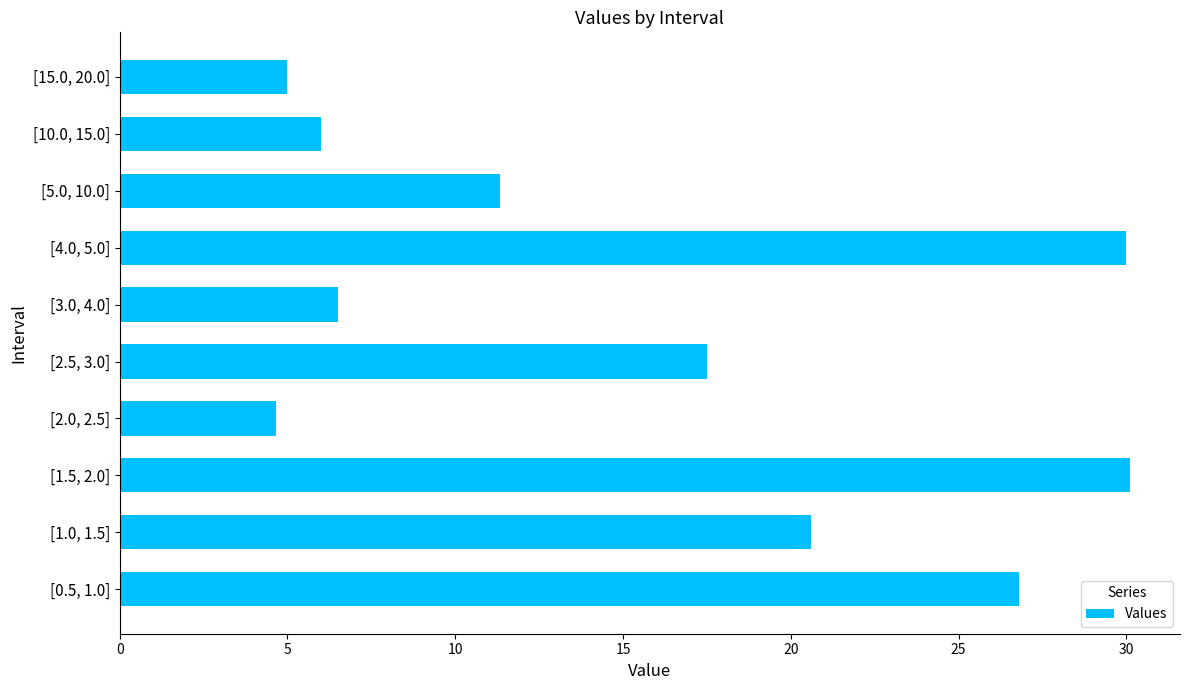

Rank the categories by value from lowest to highest.

[2.0, 2.5], [15.0, 20.0], [10.0, 15.0], [3.0, 4.0], [5.0, 10.0], [2.5, 3.0], [1.0, 1.5], [0.5, 1.0], [4.0, 5.0], [1.5, 2.0]